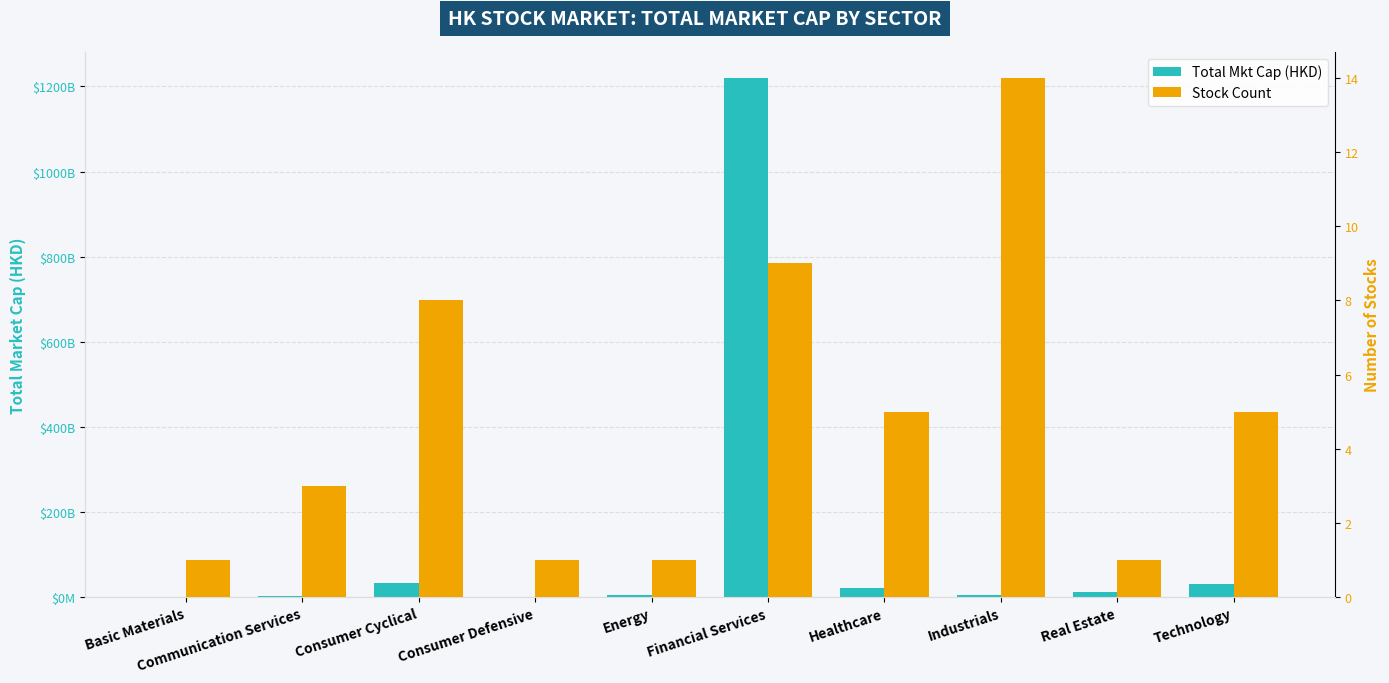

Between Communication Services and Industrials, which is larger?

Industrials